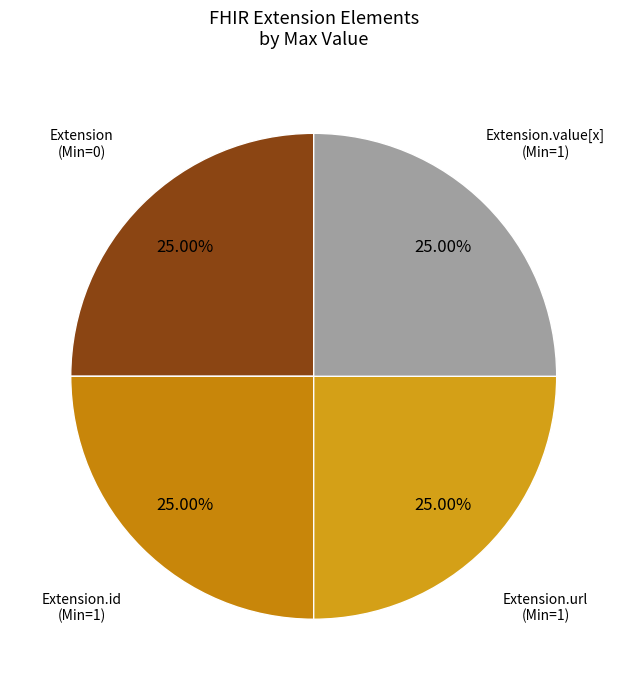

Count the number of slices in the pie.

4